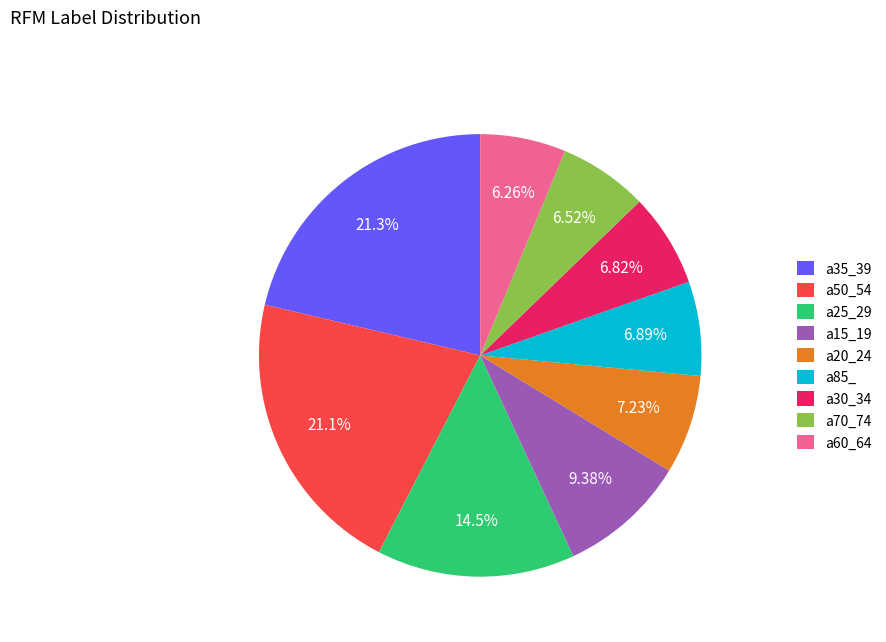

How many segments does this pie chart have?

9